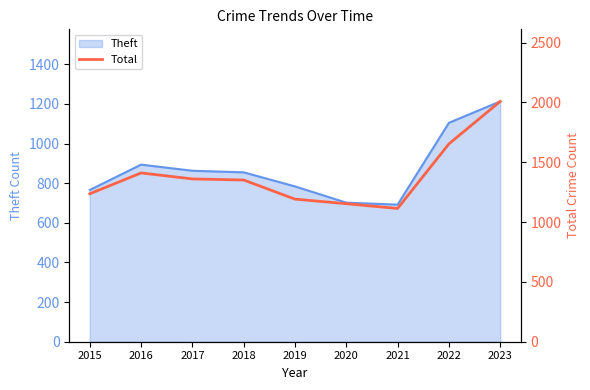

Rank the categories by value from highest to lowest.

2023, 2022, 2016, 2017, 2018, 2015, 2019, 2020, 2021